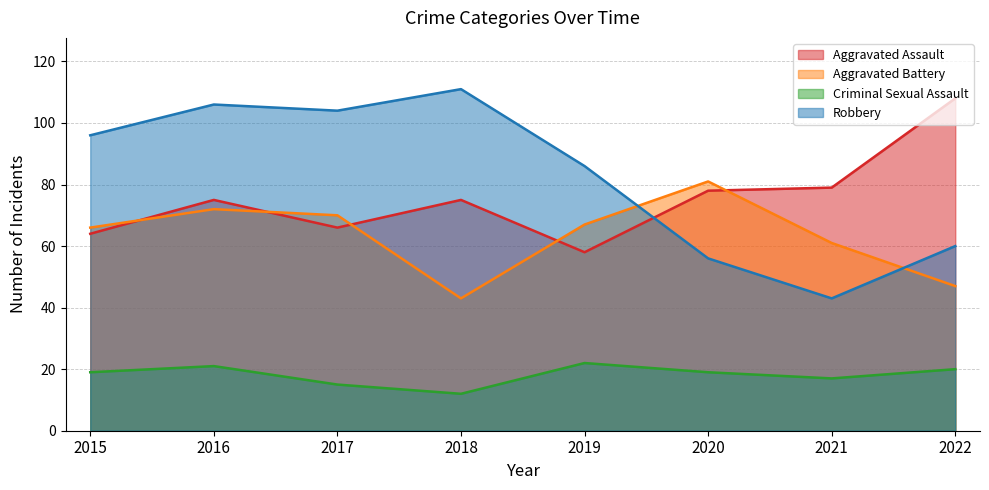

The Aggravated Battery series shows 105 at 2021. True or false?

False